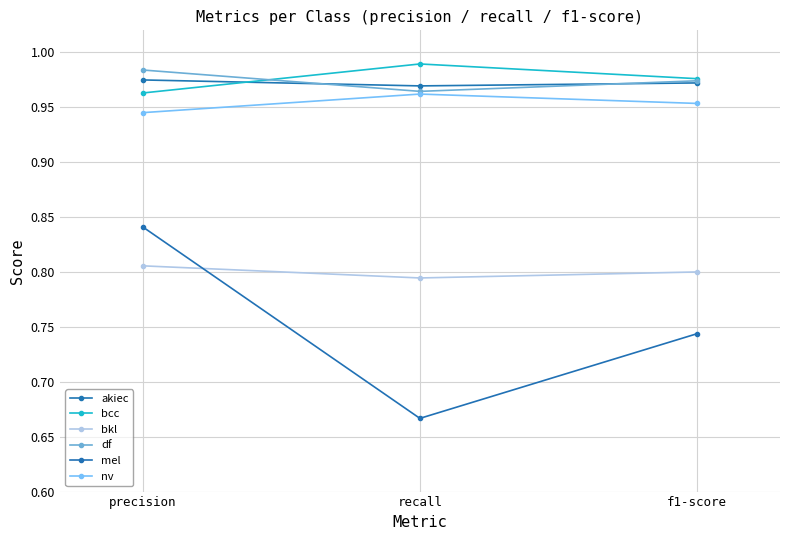

What position from the right is precision?

3